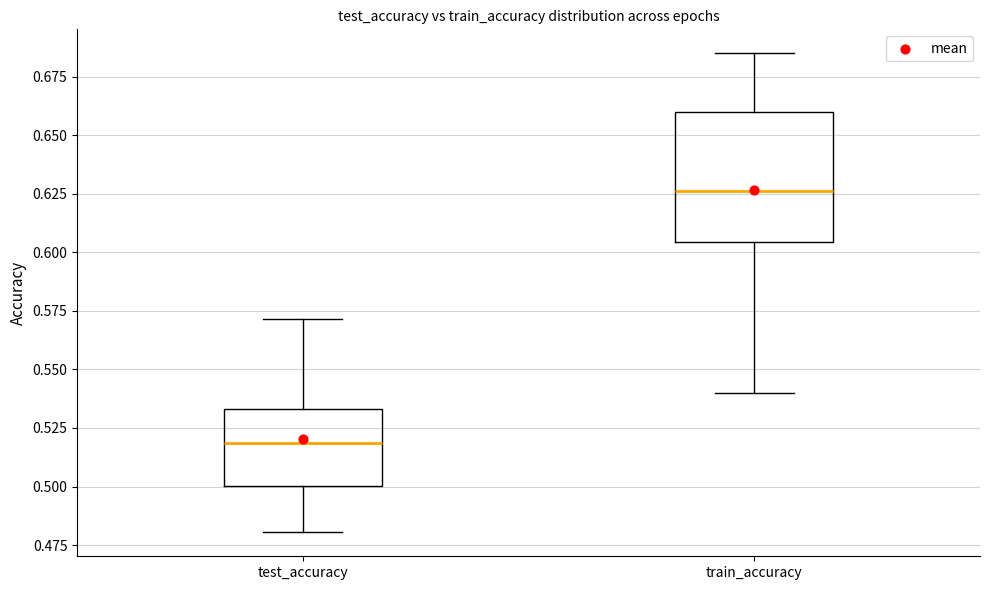

Reading left to right, read every box against the y-axis: the position of its median line, the range the box covers, and the ends of its whiskers. The values are not printed on the chart, so give them approximately, as read against the axis.

test_accuracy: median 0.520, box 0.500 to 0.535, whiskers 0.480 to 0.570
train_accuracy: median 0.625, box 0.605 to 0.660, whiskers 0.540 to 0.685